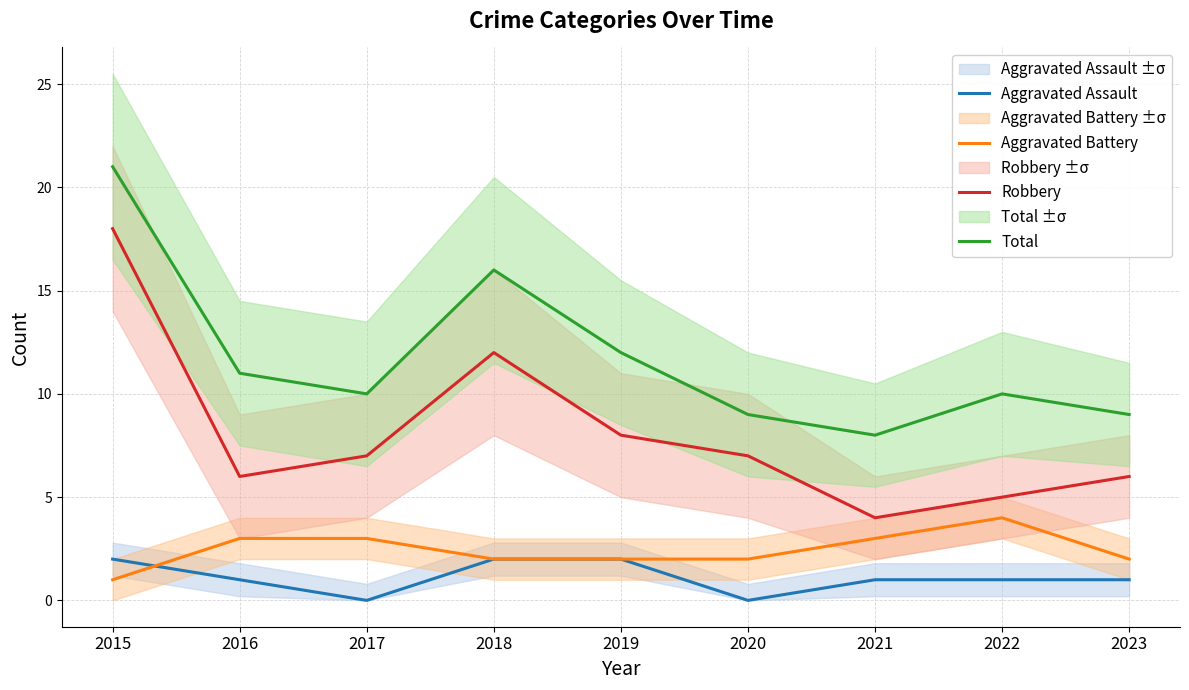

At how many categories does at least one series exceed 10?

4